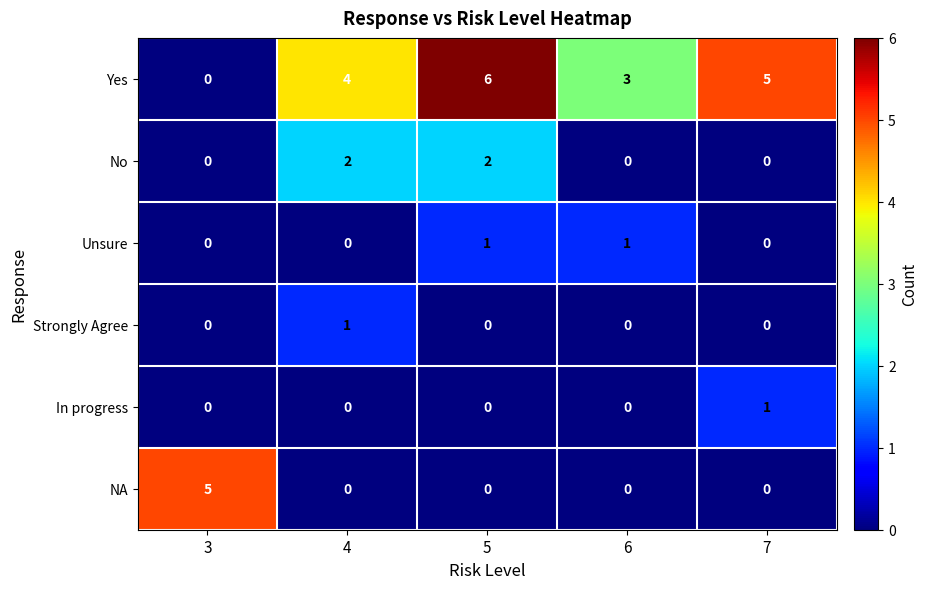

What is the average value of the Yes series?

4